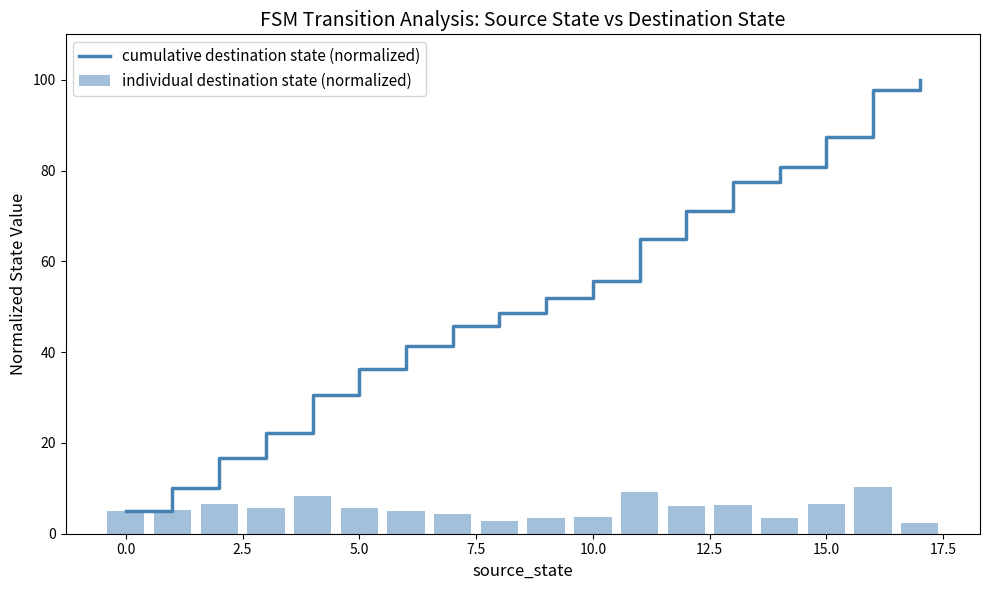

Rank the series by their maximum value, from lowest to highest.

individual destination state (normalized), cumulative destination state (normalized)